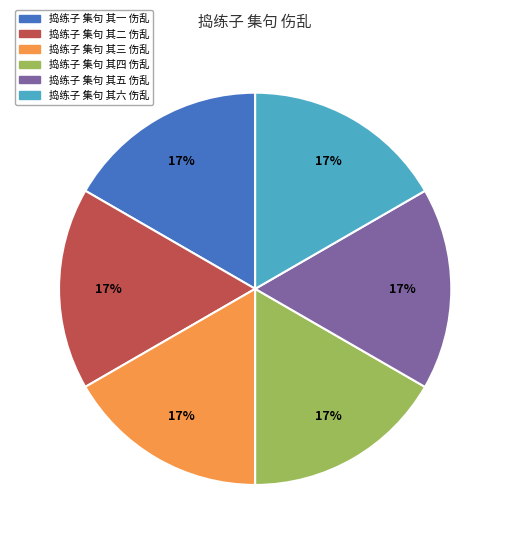

Is the sum of 捣练子 集句 其二 伤乱 and 捣练子 集句 其一 伤乱 greater than half?

No